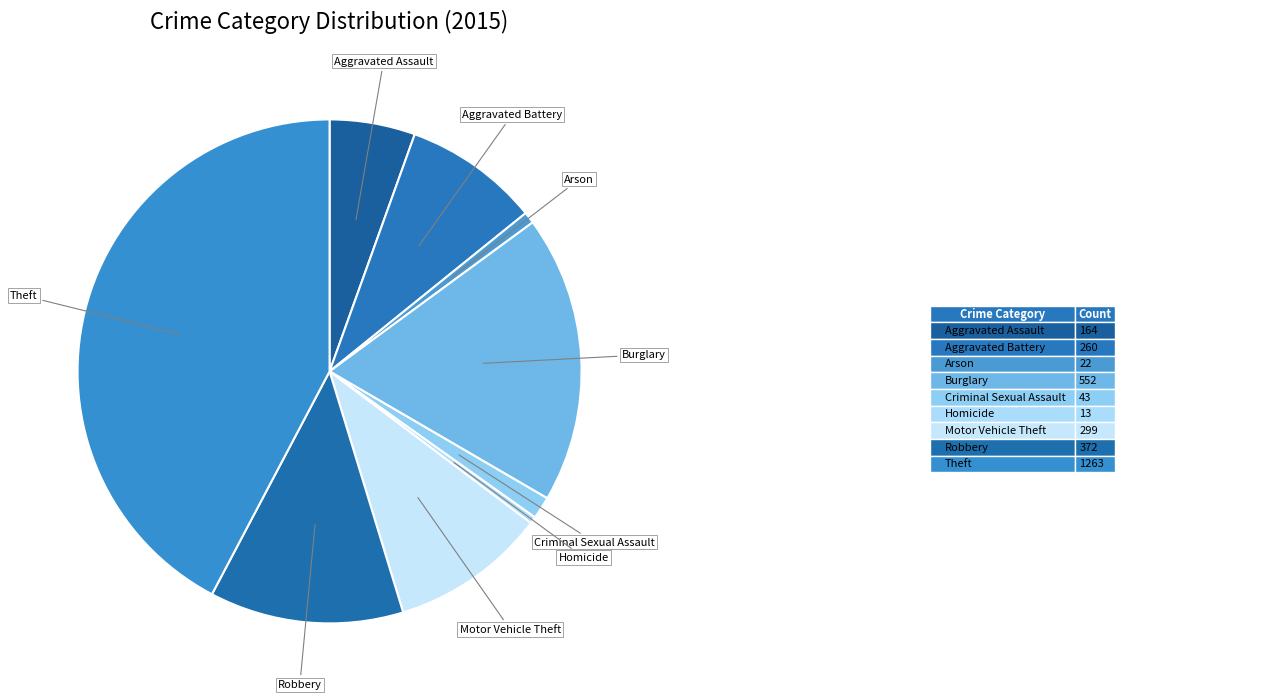

True or false: Theft accounts for 42% of the total.

True